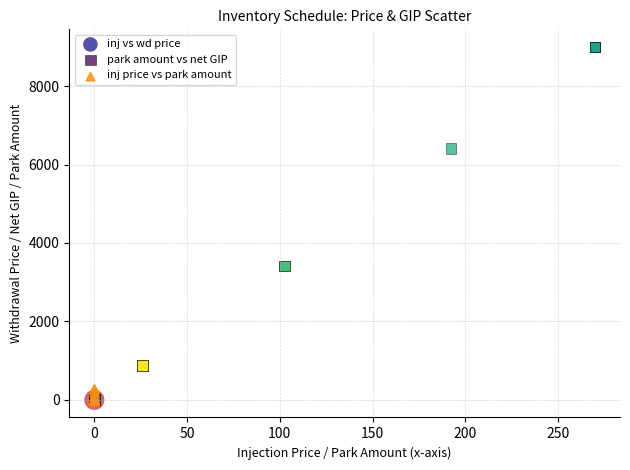

Which series contains the highest Y value?

park amount vs net GIP